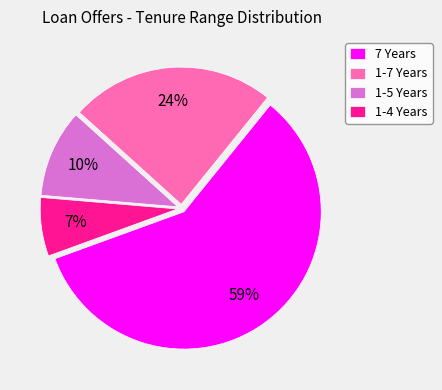

Rank the categories by value from highest to lowest.

7 Years, 1-7 Years, 1-5 Years, 1-4 Years